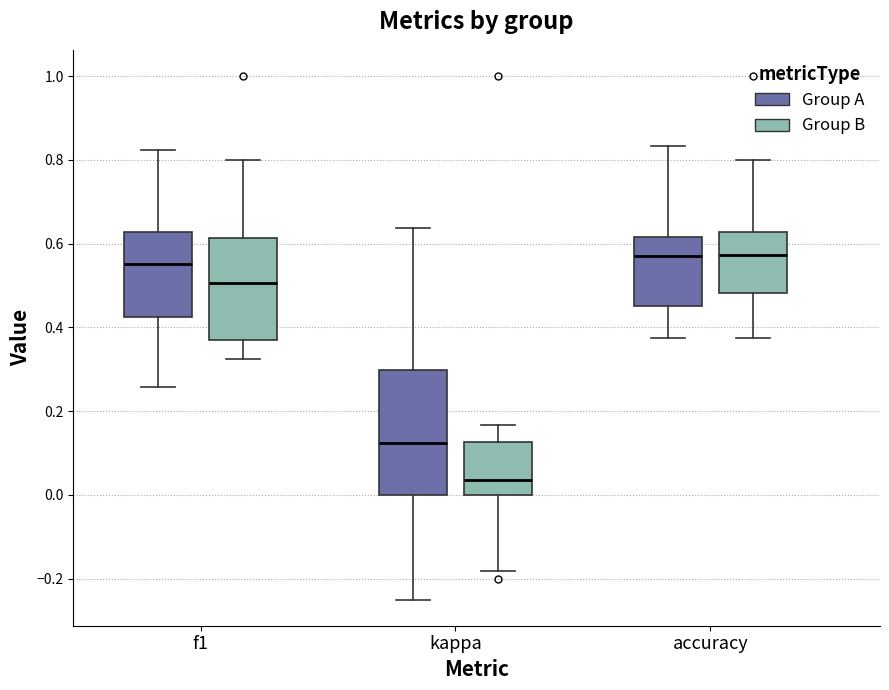

Which box is the tallest, from its lower edge to its upper edge?

kappa (Group A)